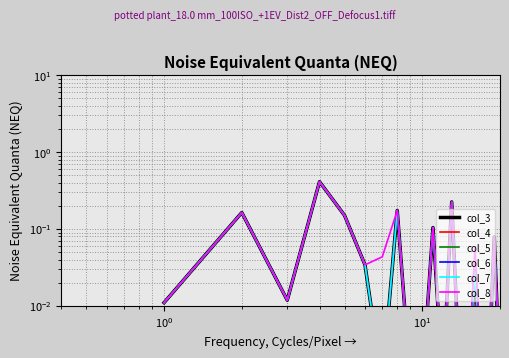

The col_7 series shows 0.0 at 9. True or false?

False